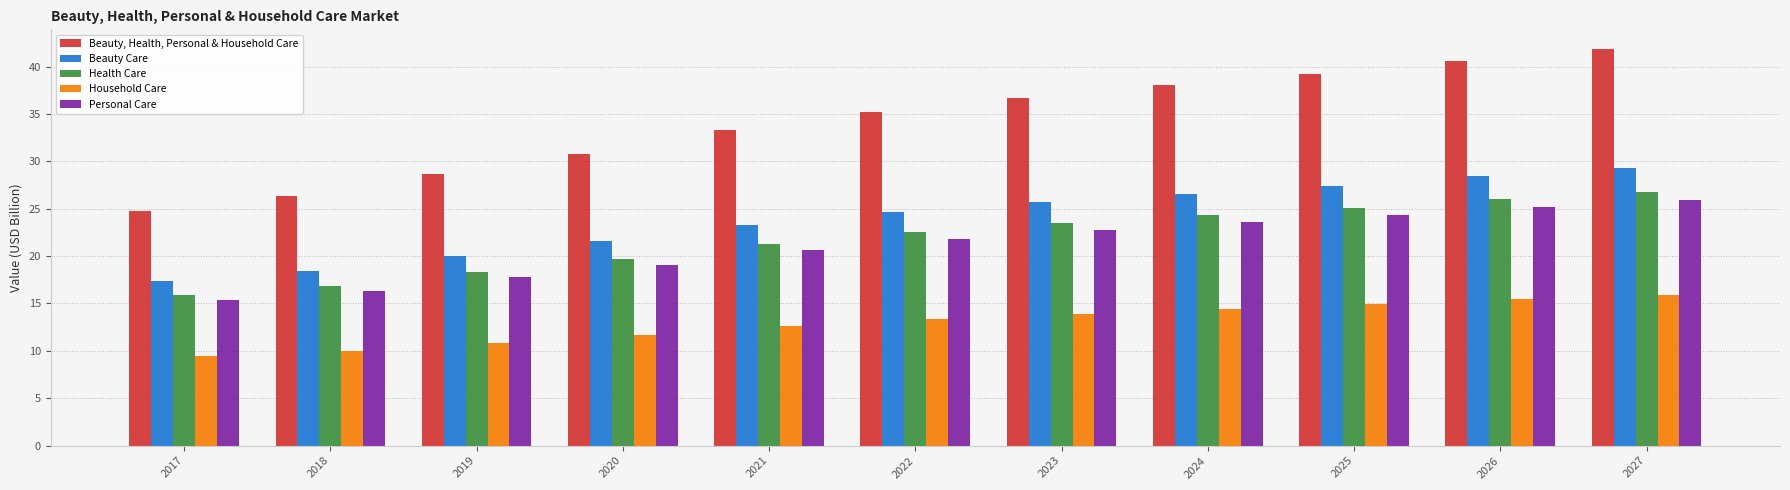

Read the Beauty, Health, Personal & Household Care value at 2027.

41.8